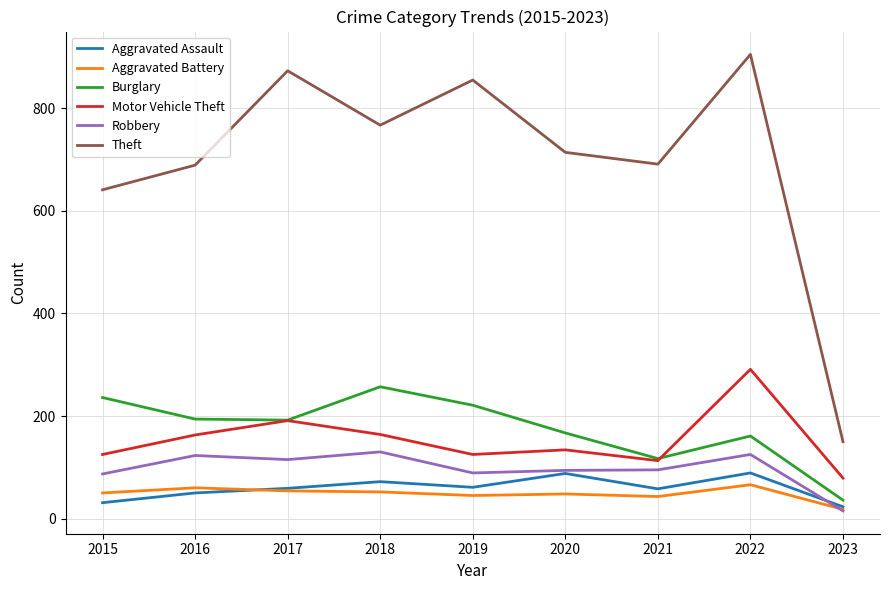

What is the minimum value shown in the chart?

15